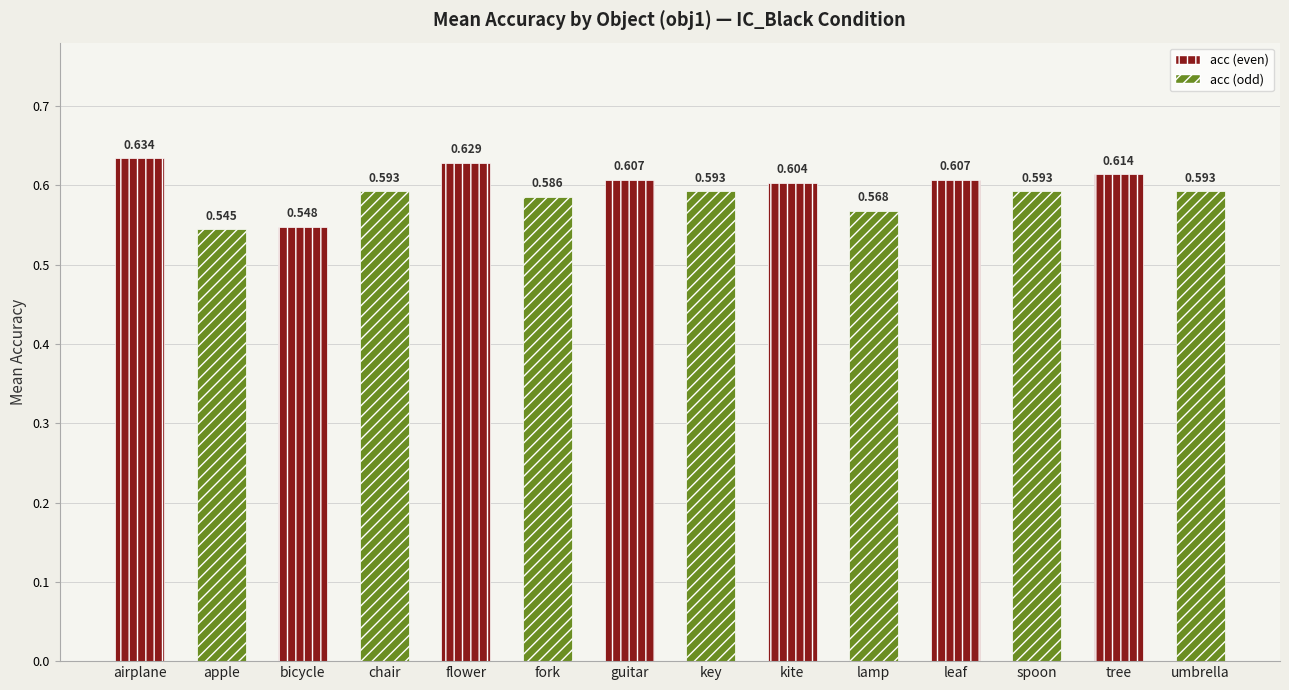

At which category does the chart reach its minimum across all series?

apple